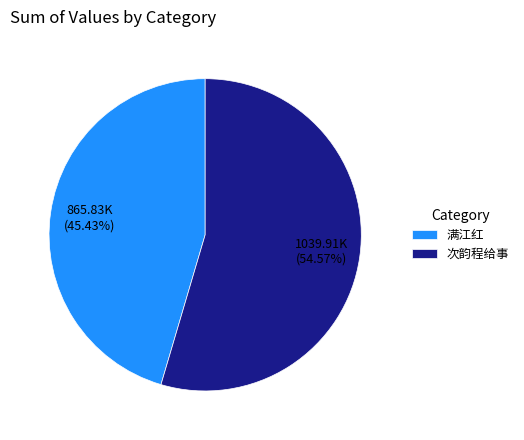

Which slice is the largest?

次韵程给事